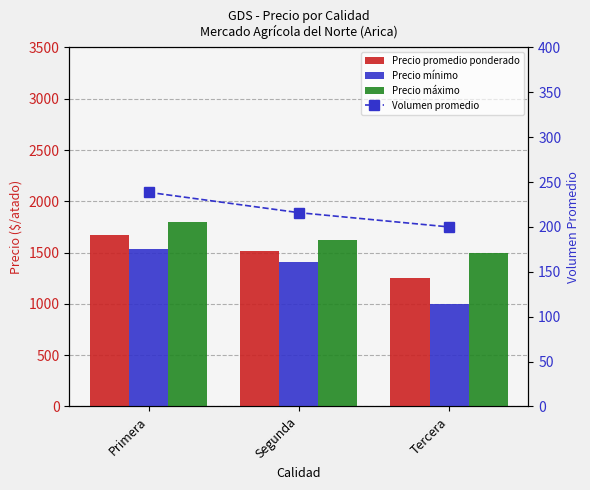

What is the total value across all series at Tercera?

3950.0